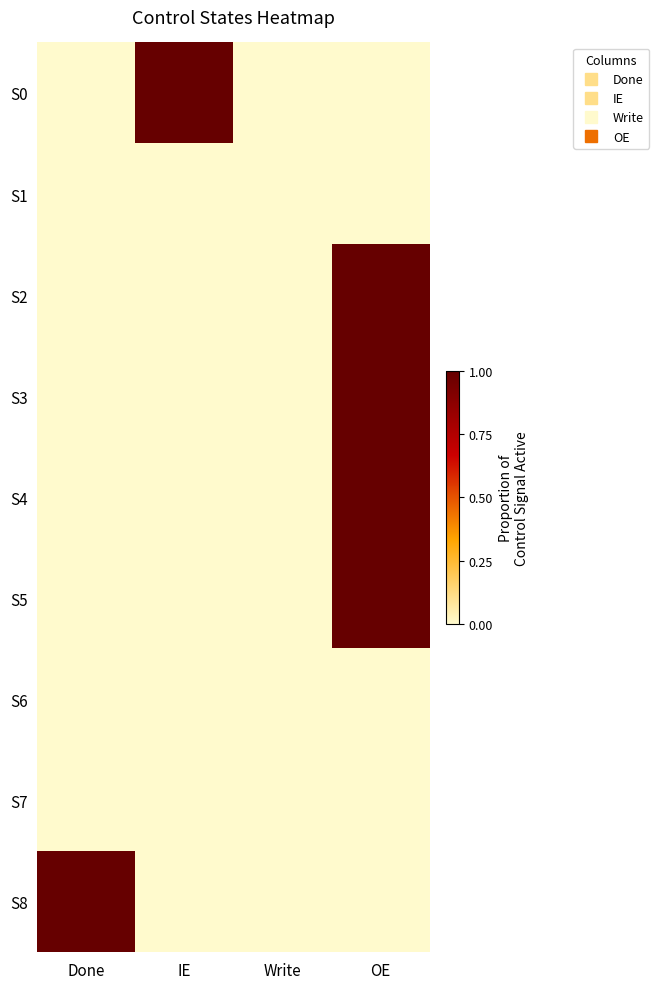

Reading left to right, list all the values displayed in this chart.

S0: Done=0	IE=1	Write=0	OE=0
S1: Done=0	IE=0	Write=0	OE=0
S2: Done=0	IE=0	Write=0	OE=1
S3: Done=0	IE=0	Write=0	OE=1
S4: Done=0	IE=0	Write=0	OE=1
S5: Done=0	IE=0	Write=0	OE=1
S6: Done=0	IE=0	Write=0	OE=0
S7: Done=0	IE=0	Write=0	OE=0
S8: Done=1	IE=0	Write=0	OE=0